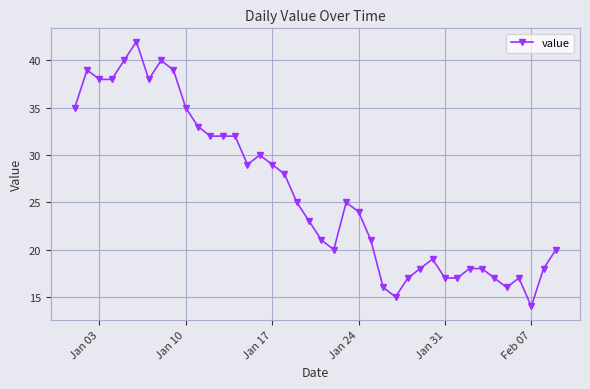

What is the maximum value shown in the chart?

42